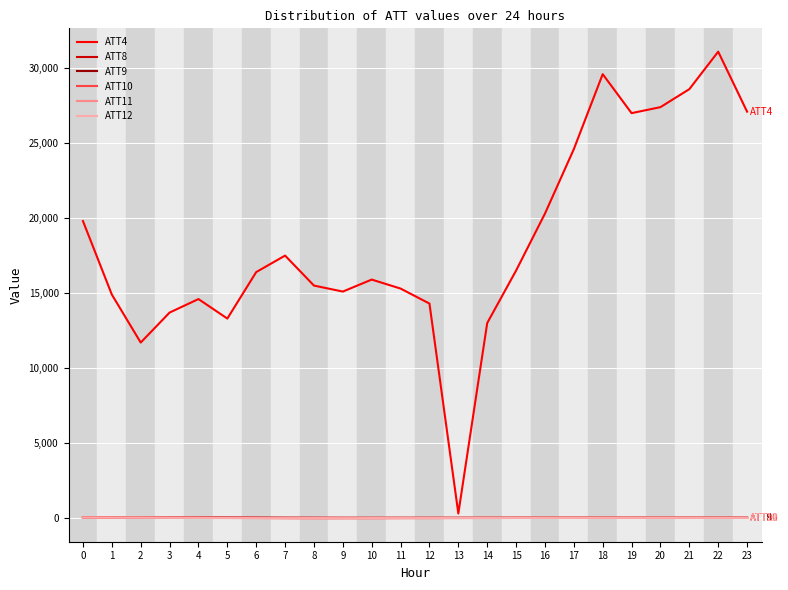

Between 14 and 15, which series saw the biggest shift?

ATT4